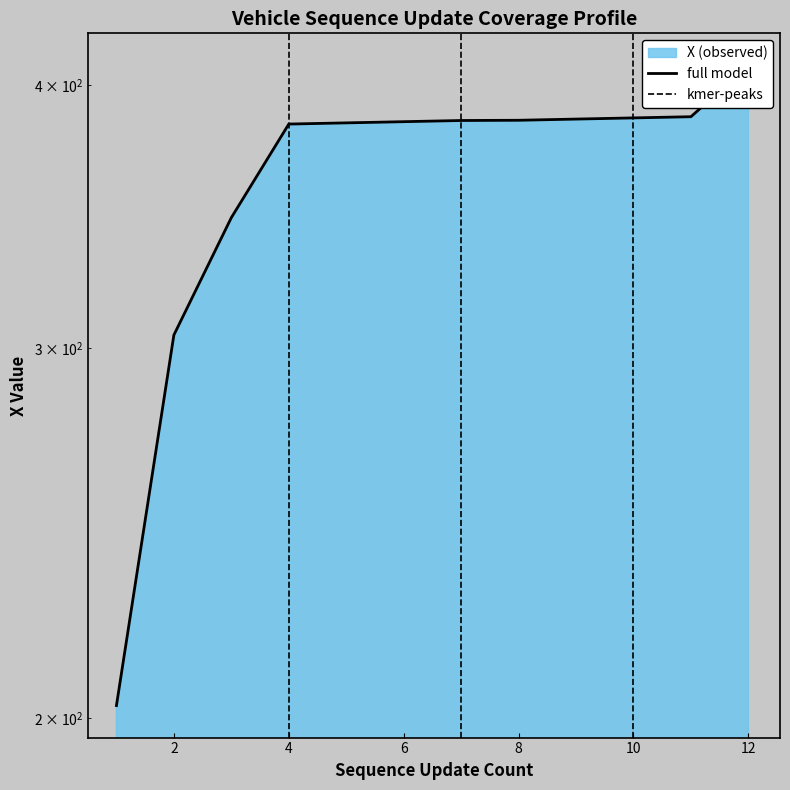

What is the change in value from 4 to 12?

+25.5